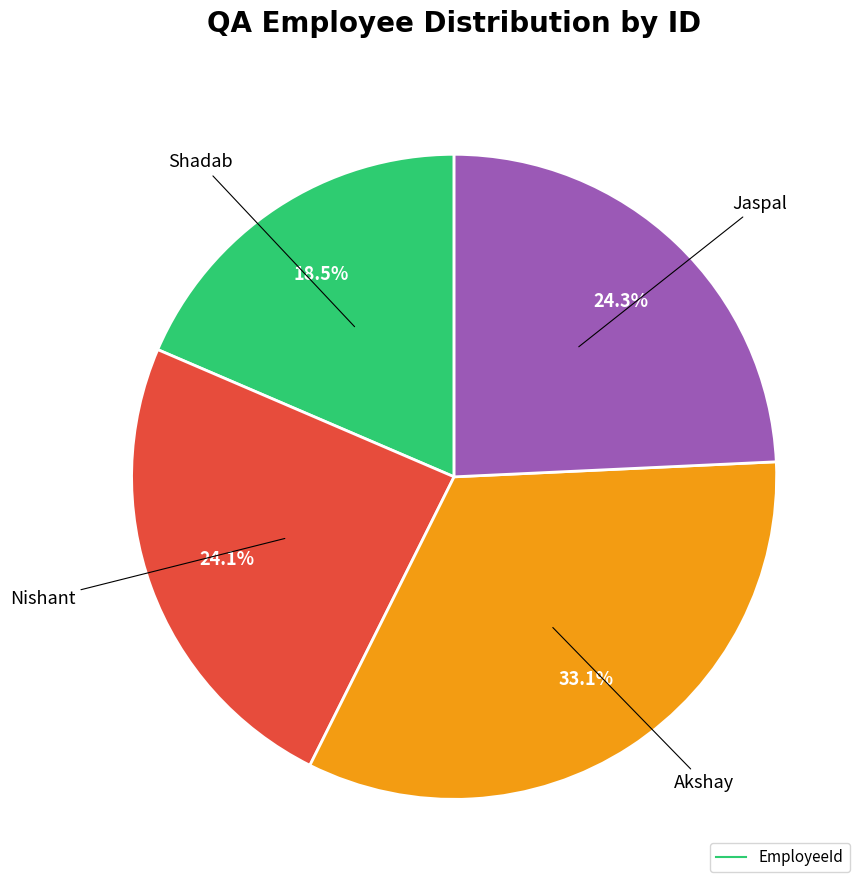

Is there a majority slice in this chart?

No